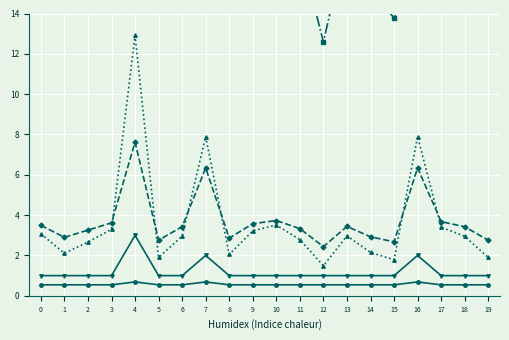

True or false: FPA has more than 0 interior local peaks.

True